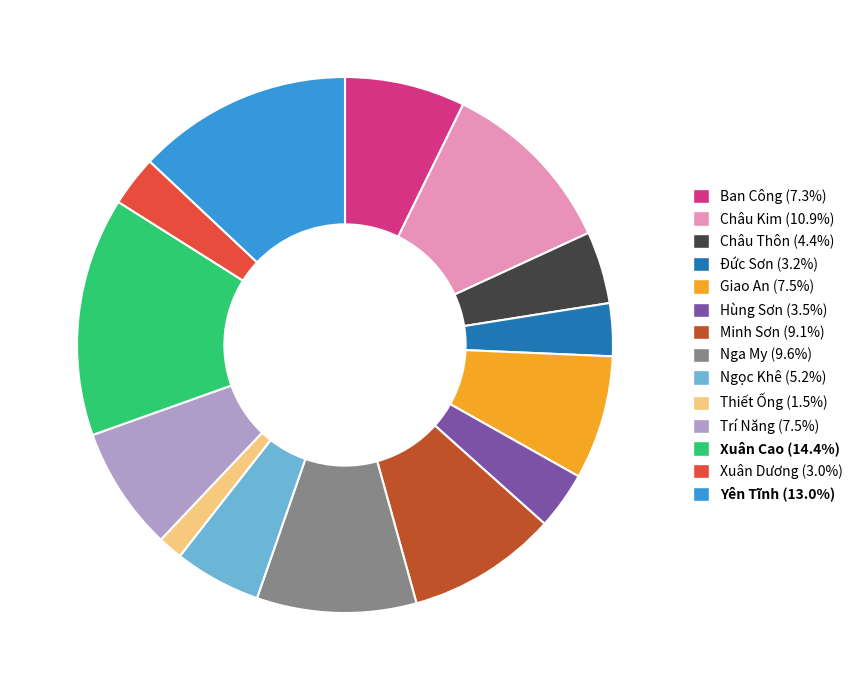

True or false: Minh Sơn accounts for 9% of the total.

True